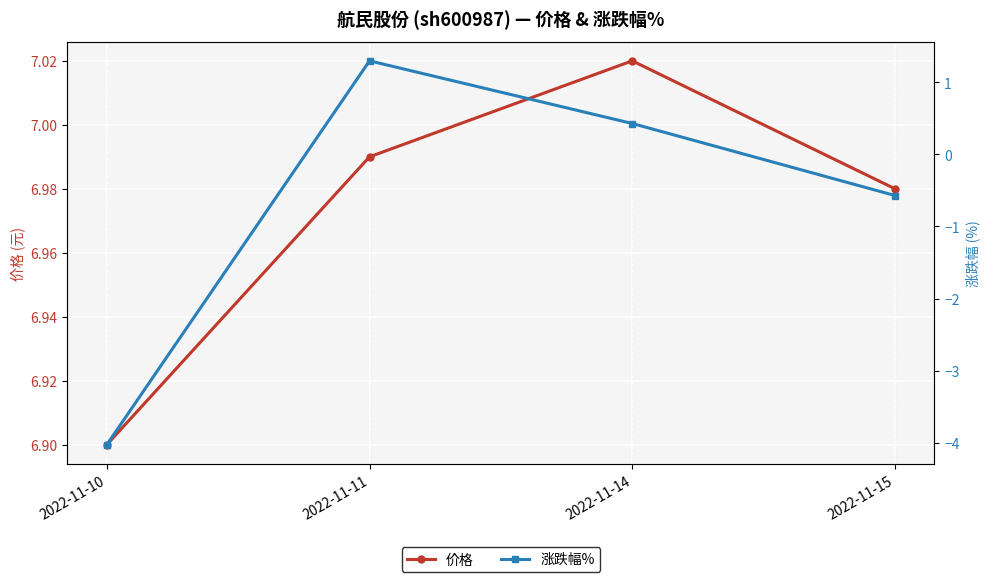

At which label does 涨跌幅% first exceed 0?

2022-11-11